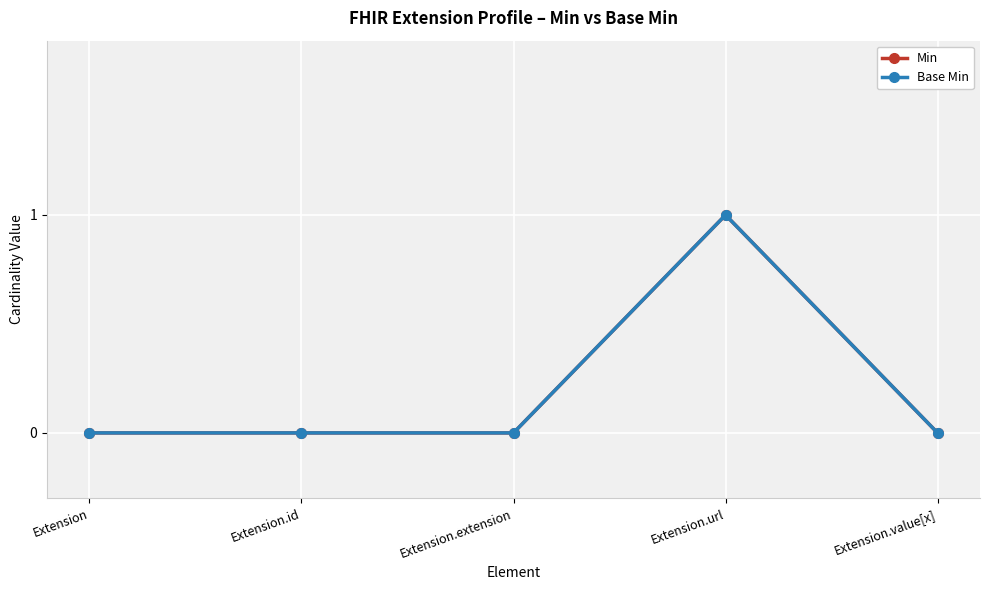

How many lines are shown in the chart?

2